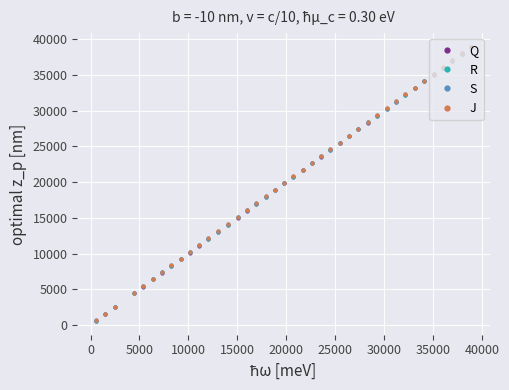

Is this an area chart (filled region under the line)?

No